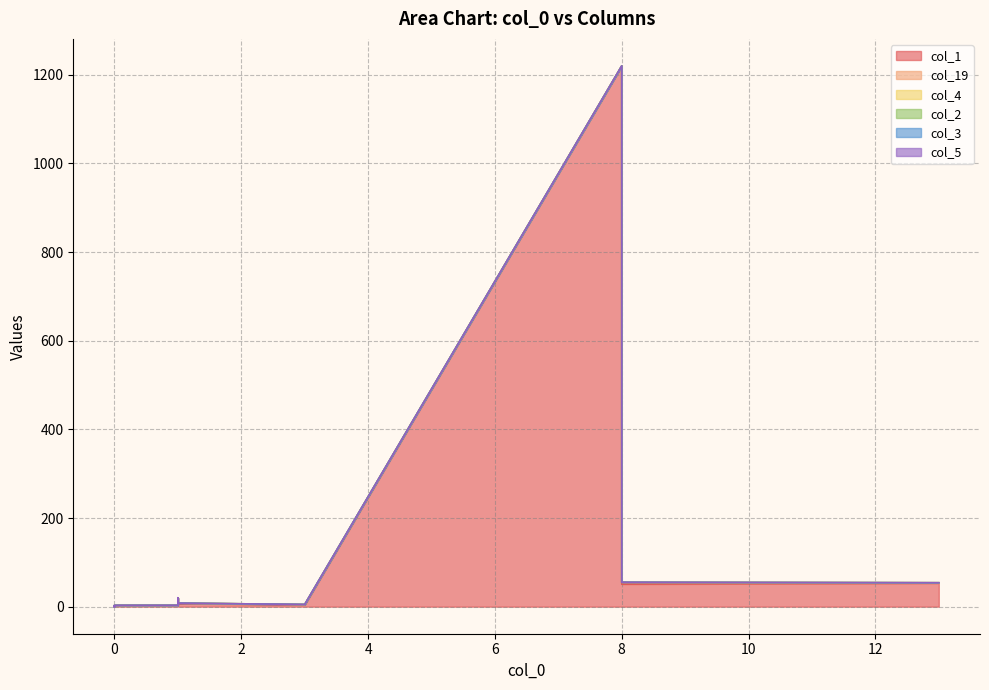

True or false: col_2 and col_19 intersect in this chart.

False